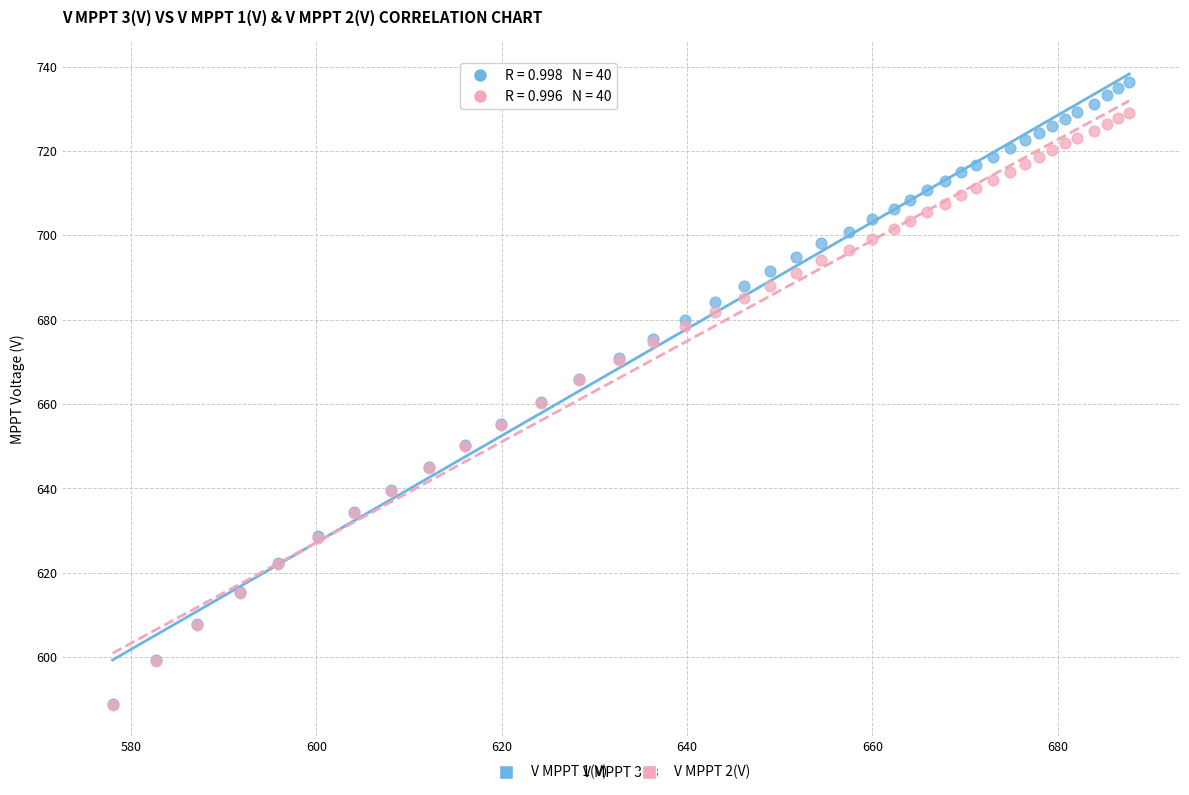

Which series contains the highest Y value?

V MPPT 1(V)